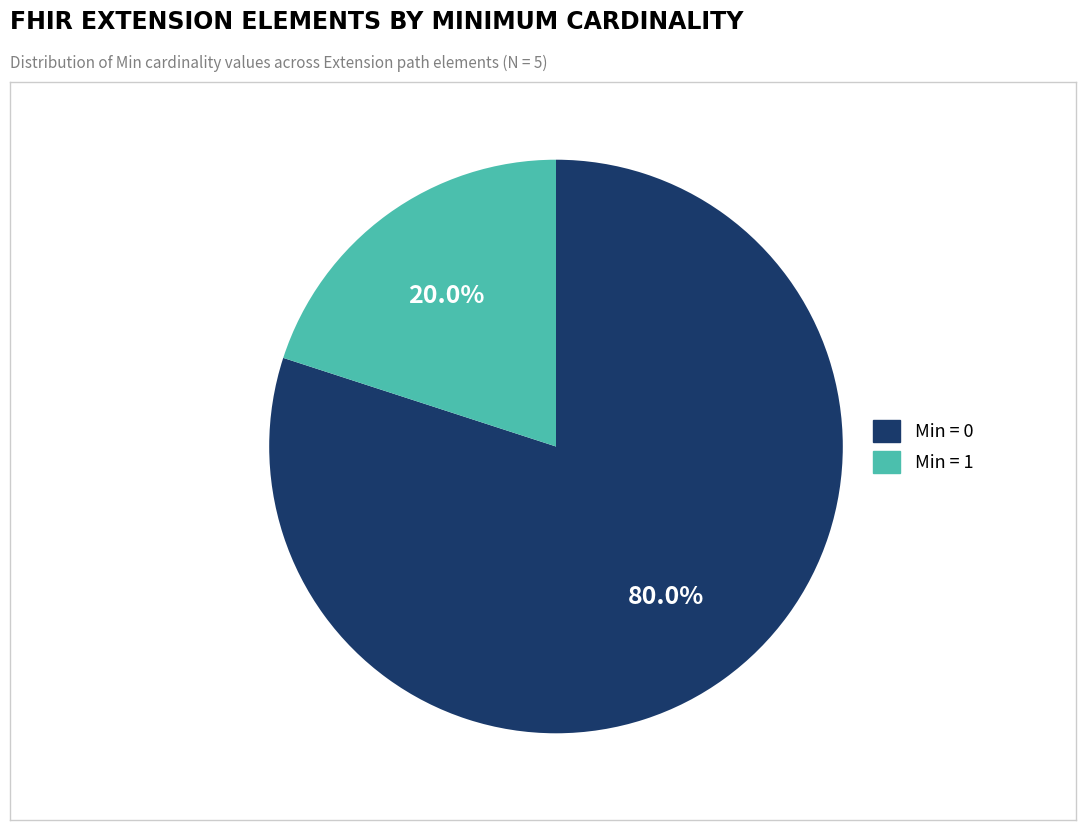

Is there a majority slice in this chart?

Yes